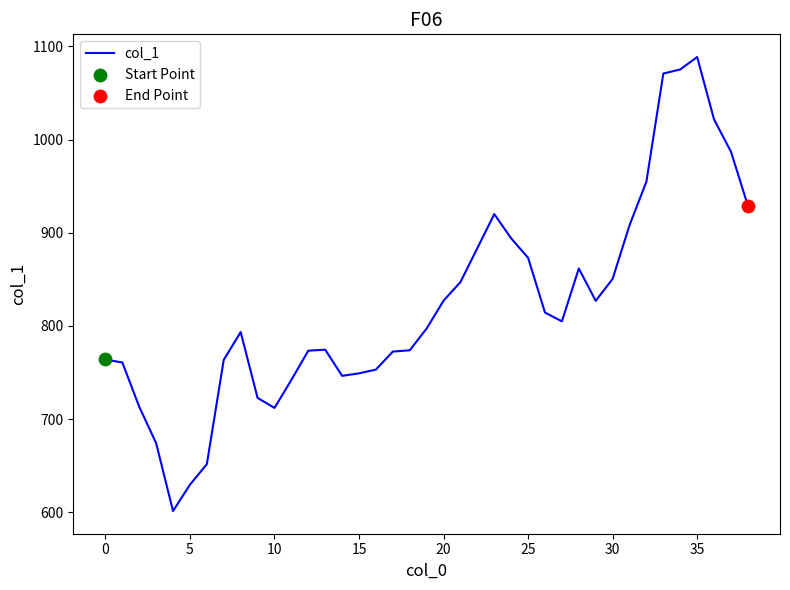

What is the difference between the maximum and minimum values?

487.2